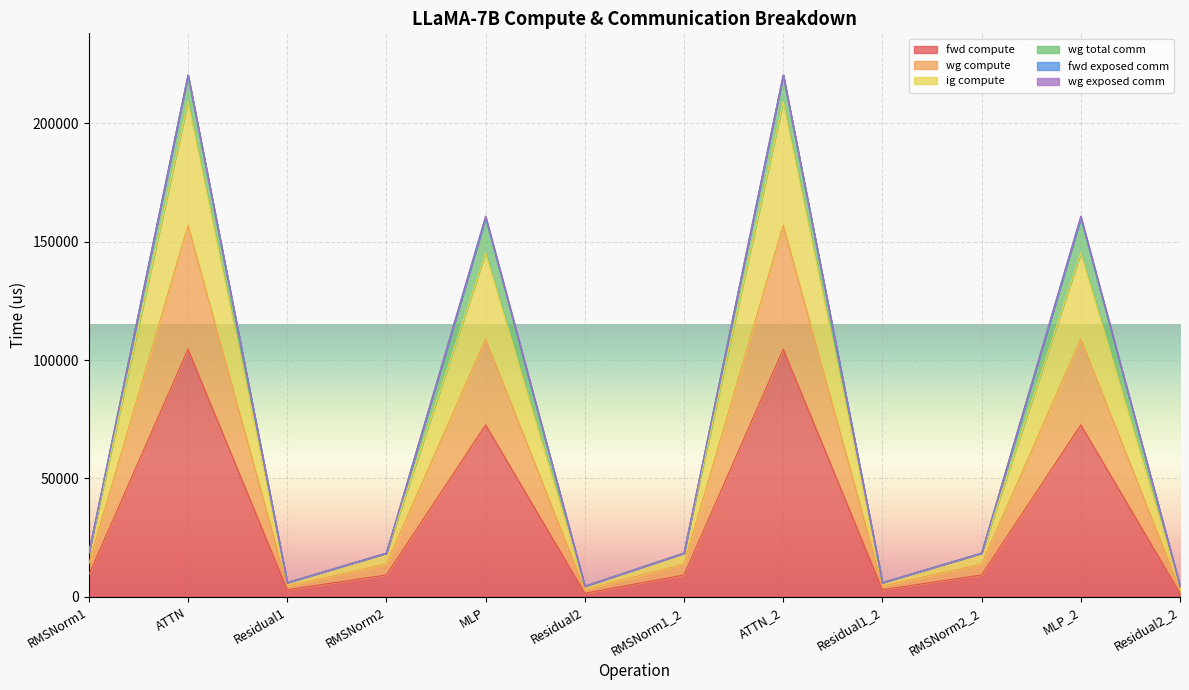

In ig compute, how many points are higher than both neighbors (excluding endpoints)?

4